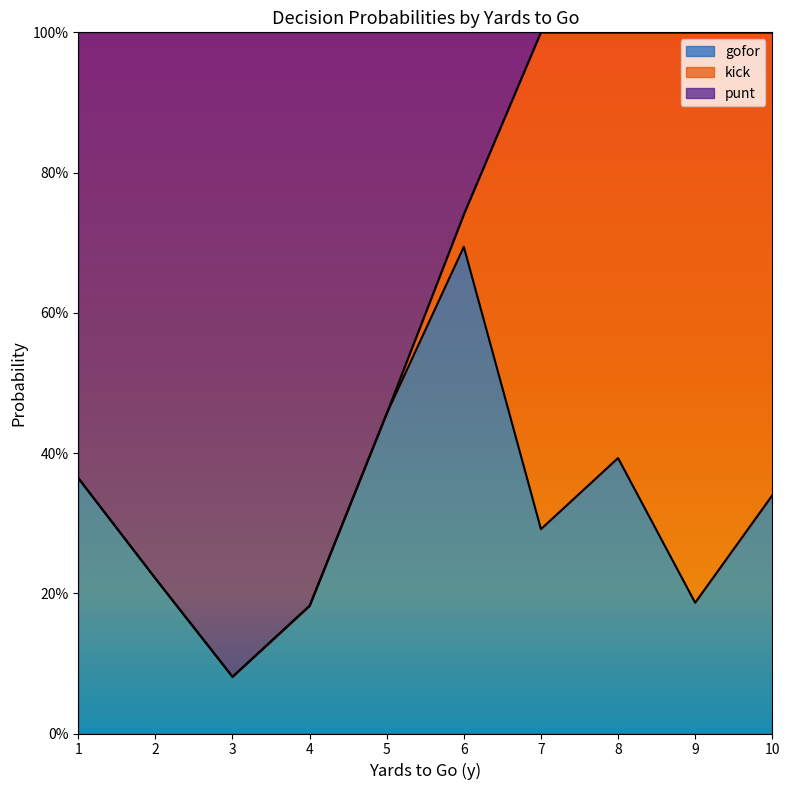

What are all the series names shown in the legend?

gofor, kick, punt